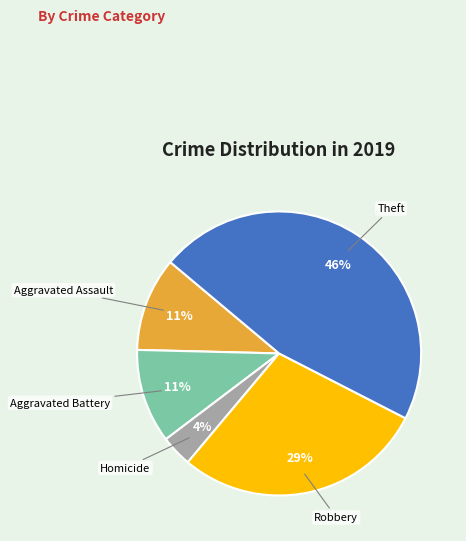

To the nearest percent, what portion does Robbery represent?

29%